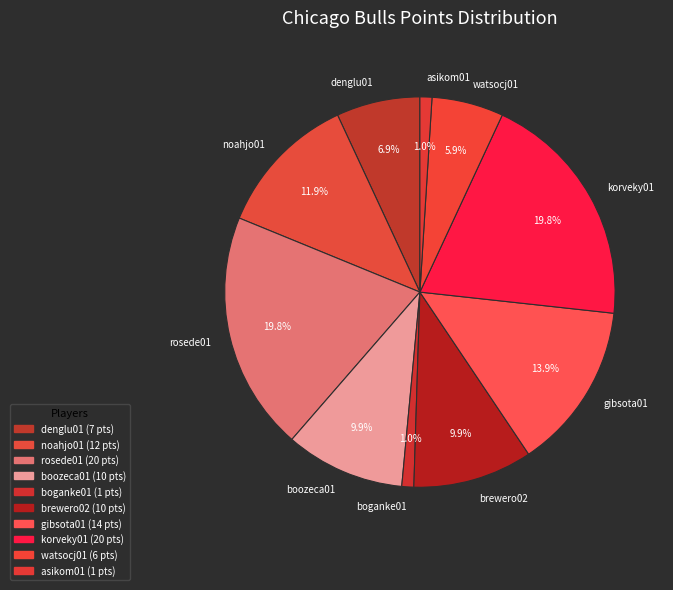

Is noahjo01 the majority of the pie?

No